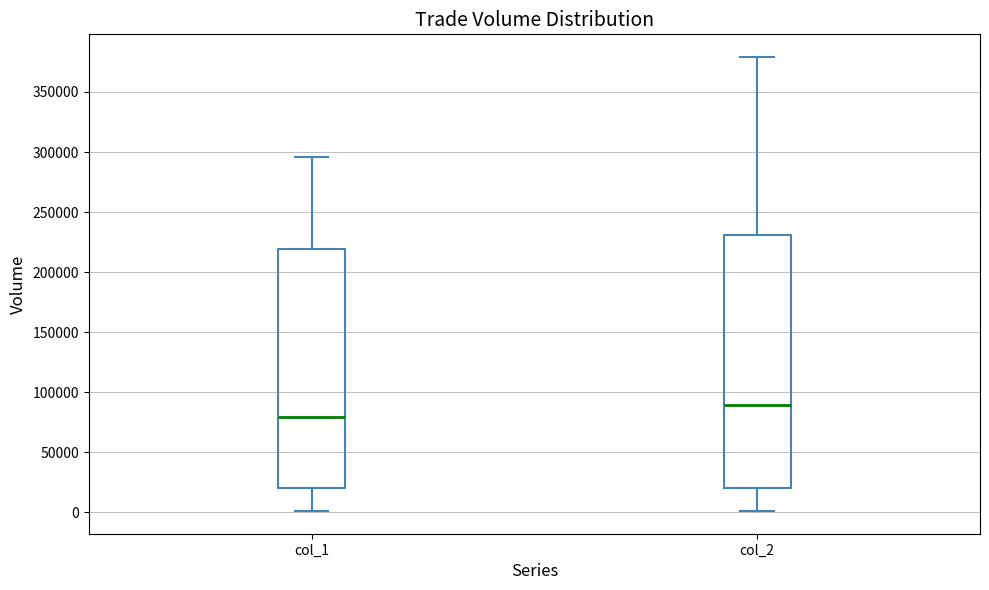

Reading left to right, read every box against the y-axis: the position of its median line, the range the box covers, and the ends of its whiskers. The values are not printed on the chart, so give them approximately, as read against the axis.

col_1: median 80000, box 20000 to 220000, whiskers 0 to 295000
col_2: median 90000, box 20000 to 230000, whiskers 0 to 380000